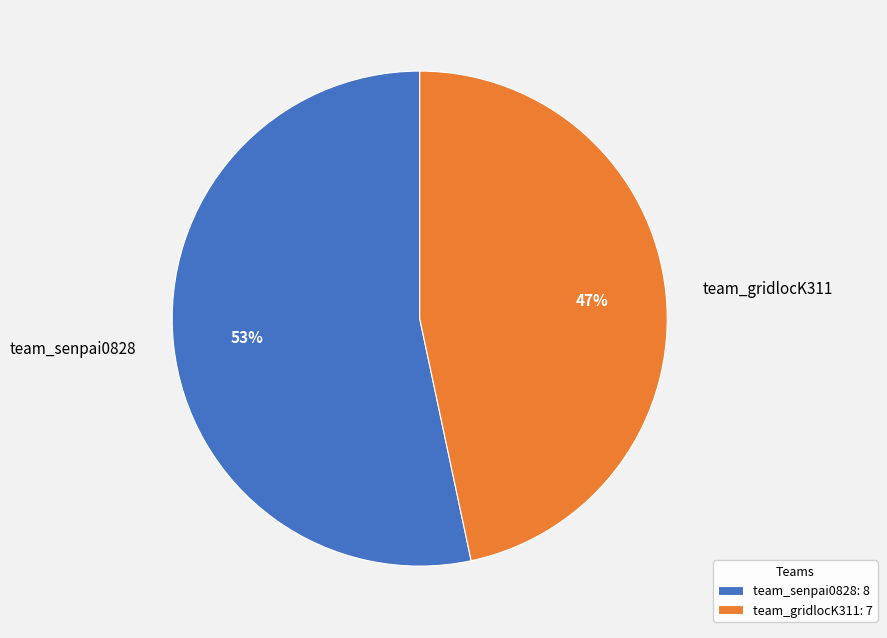

Does any single category account for the majority?

Yes